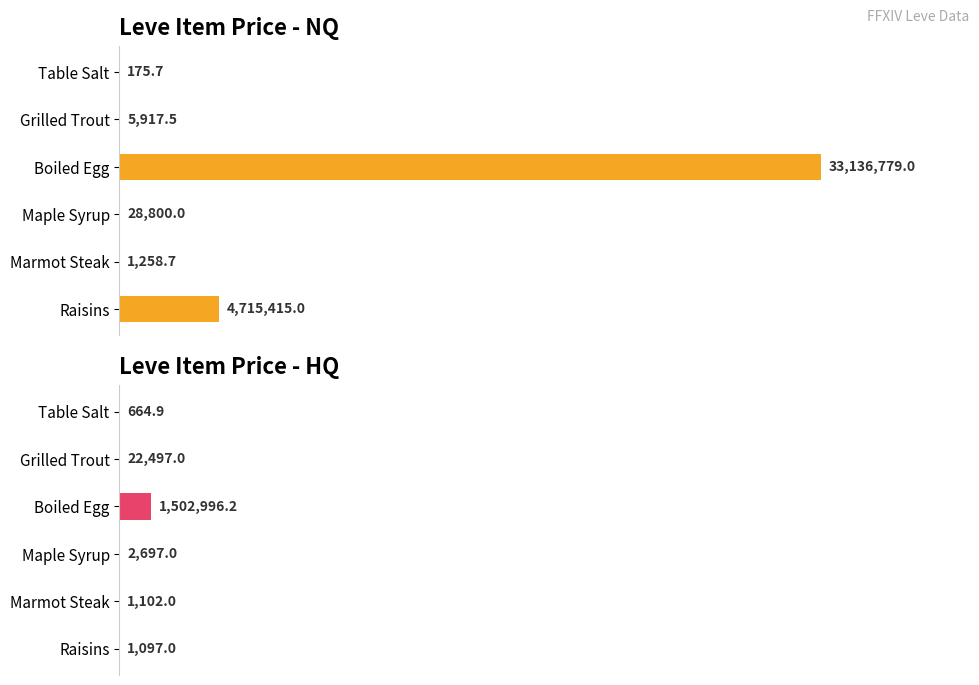

The value of LevePriceNQ at Raisins is 21.5. True or false?

False